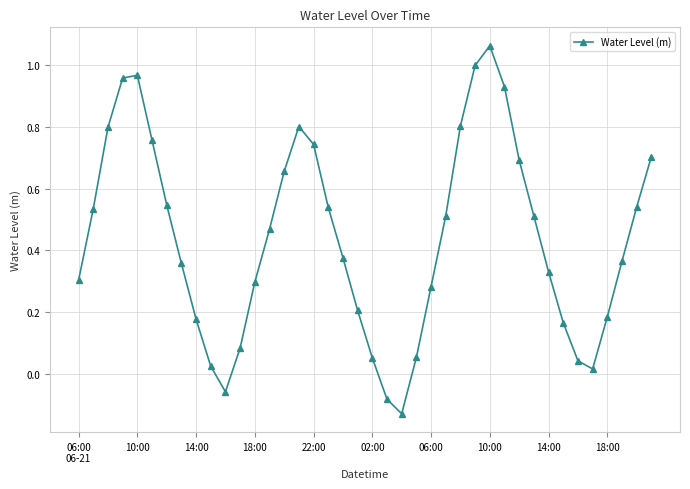

What is the difference between the maximum and minimum values?

1.2